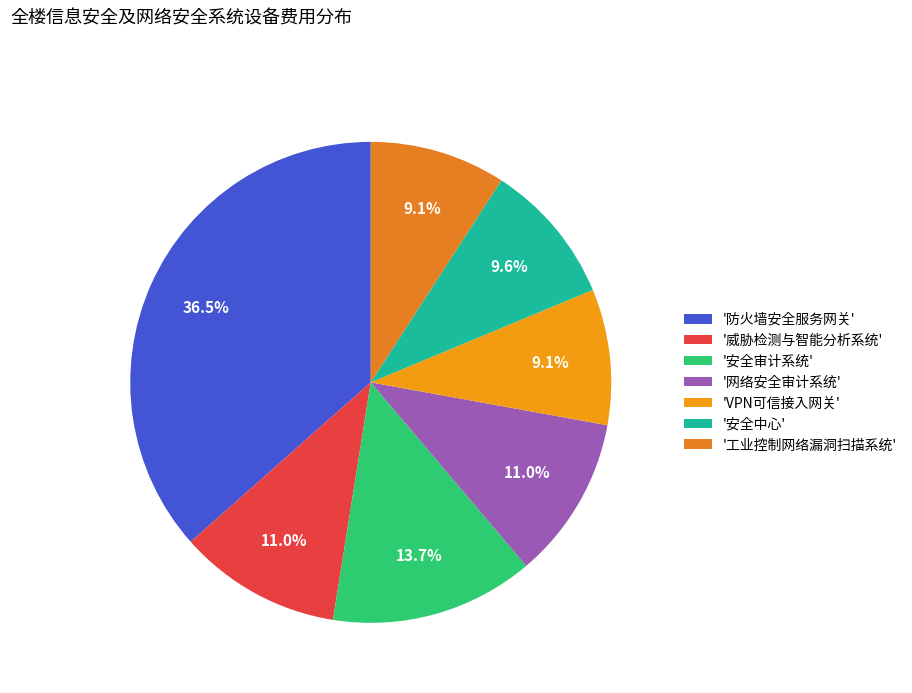

Count the number of slices in the pie.

7